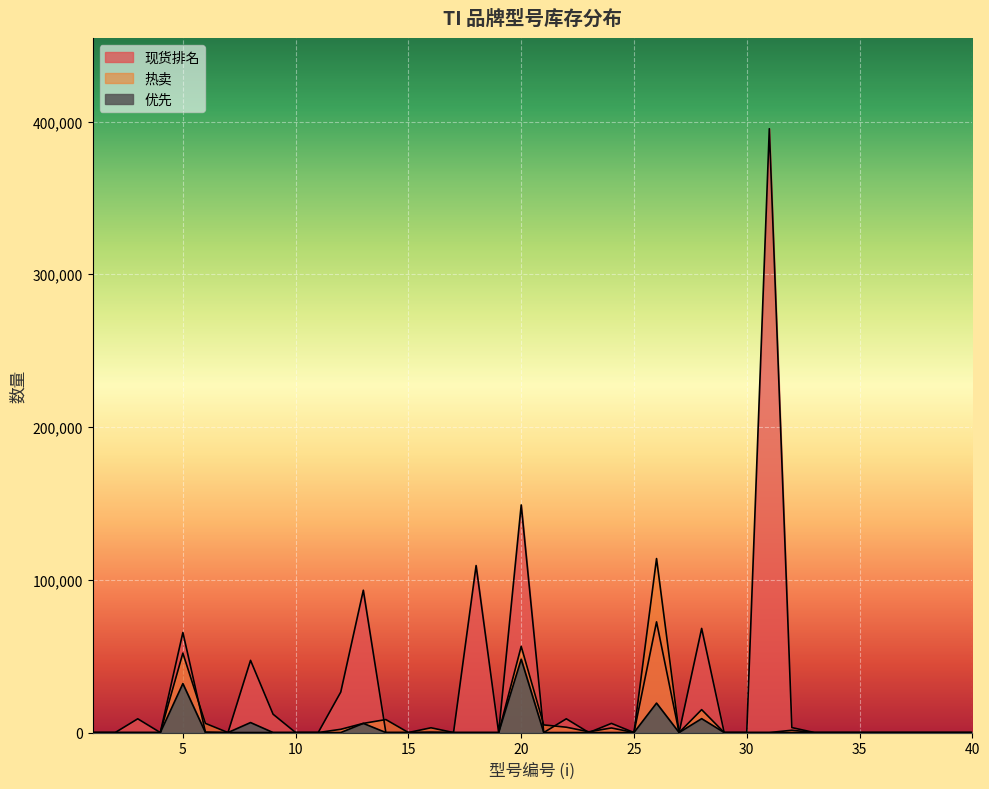

The 热卖 series shows 0 at 38. True or false?

True